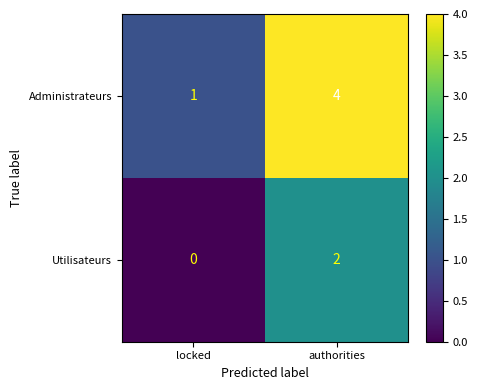

What is the difference between the maximum and minimum values in the Administrateurs series?

3